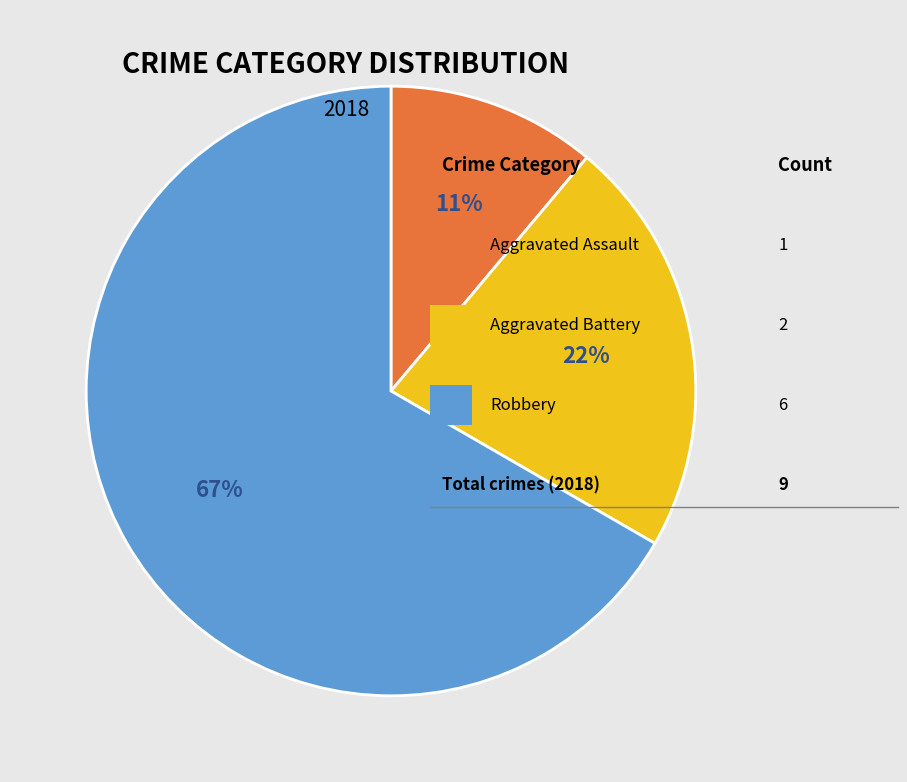

Does any single category account for the majority?

Yes